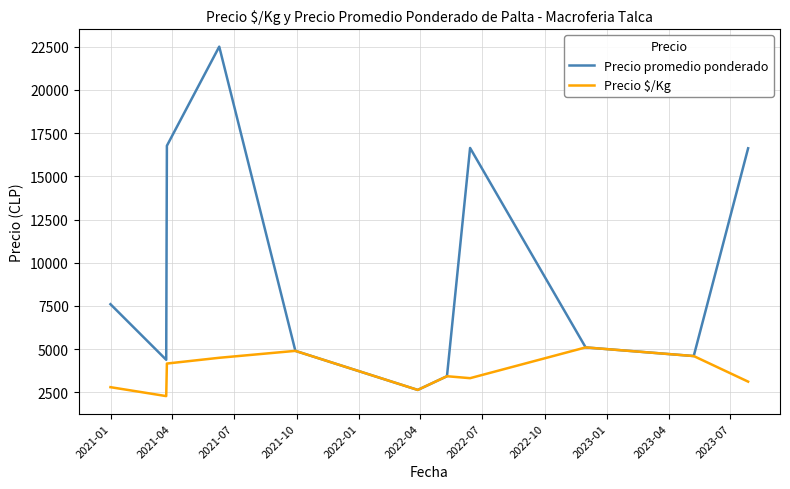

Which series has the largest total across all categories?

Precio promedio ponderado